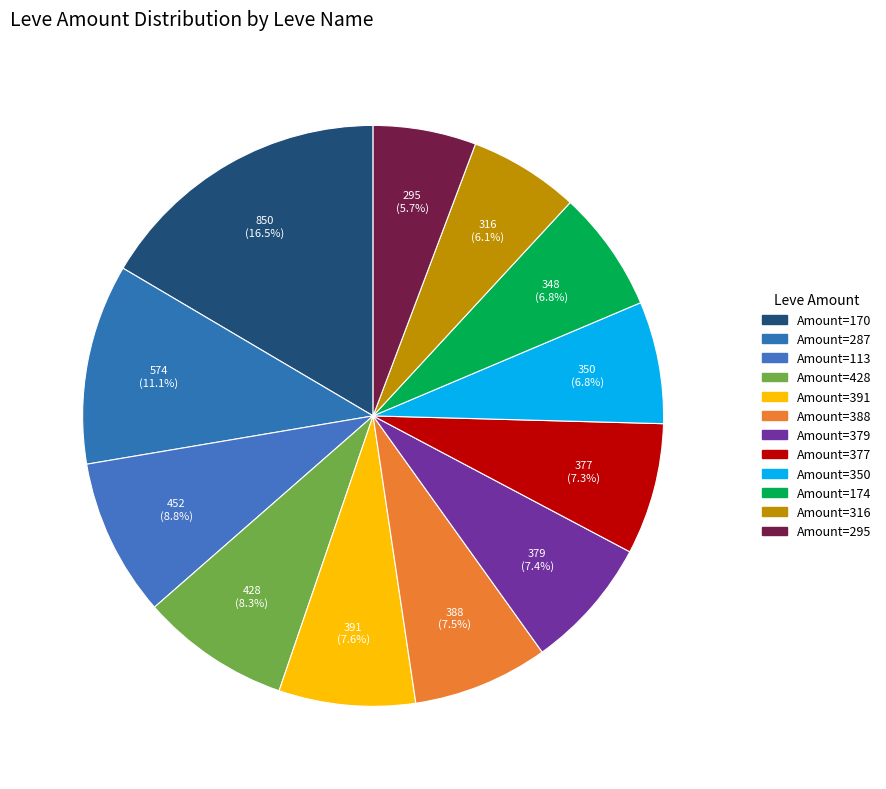

Is there a majority slice in this chart?

No